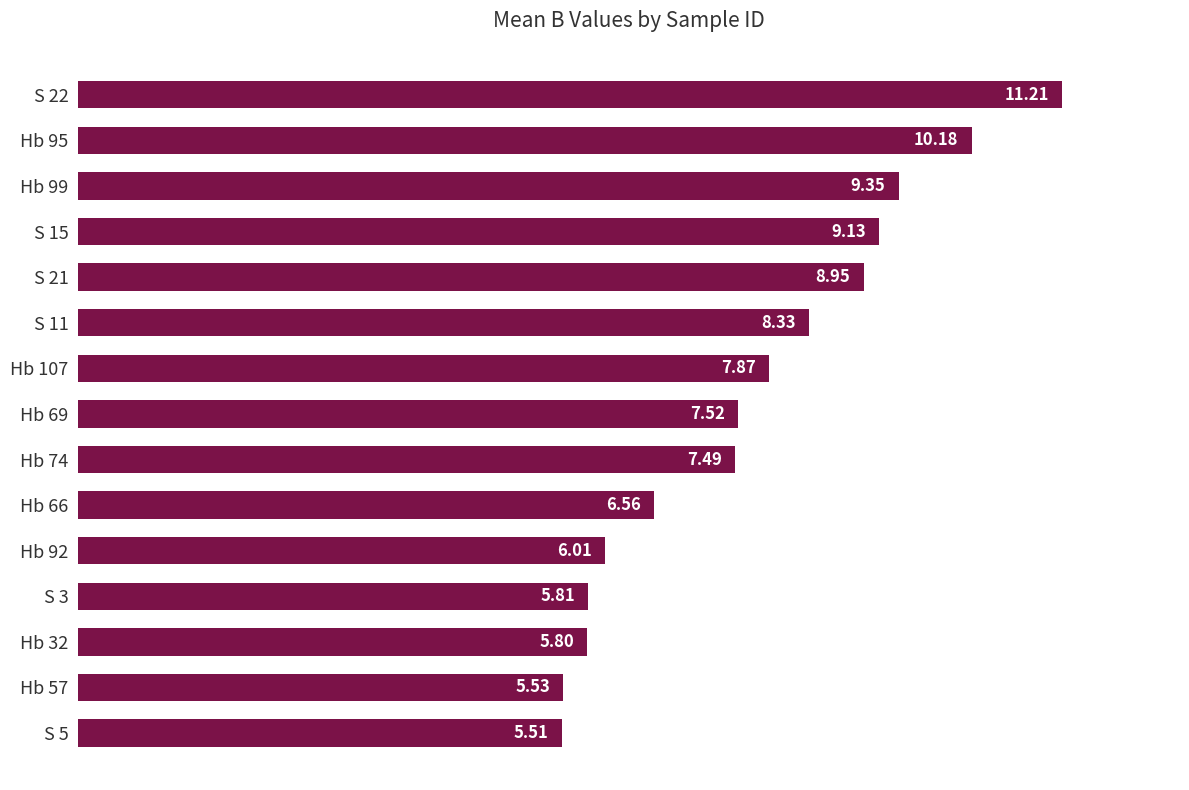

Are the bars horizontal?

Yes